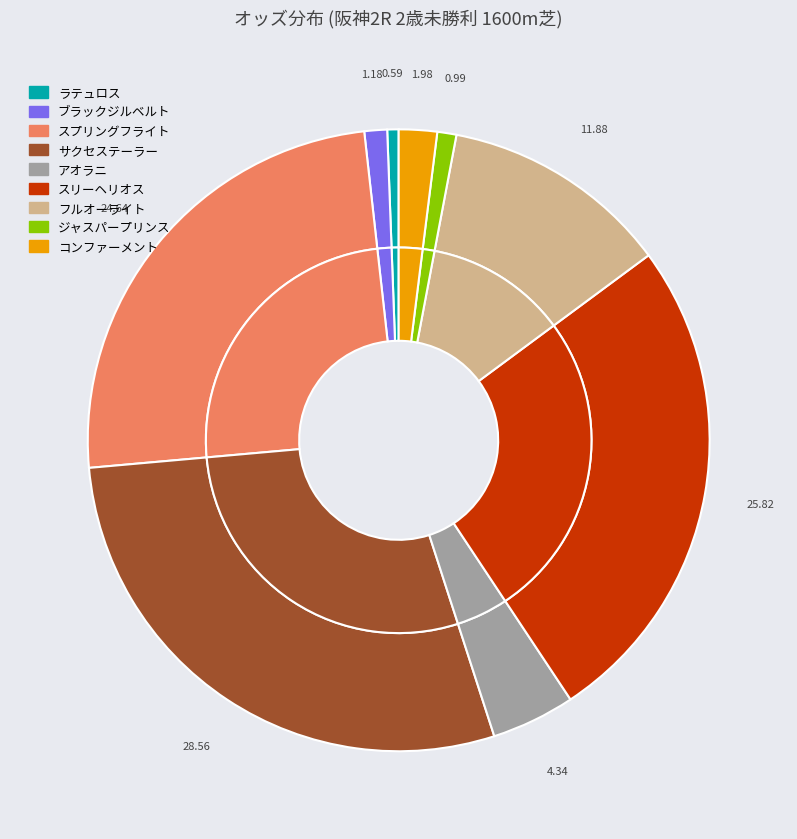

What percentage is the アオラニ slice, to the nearest percent?

4%